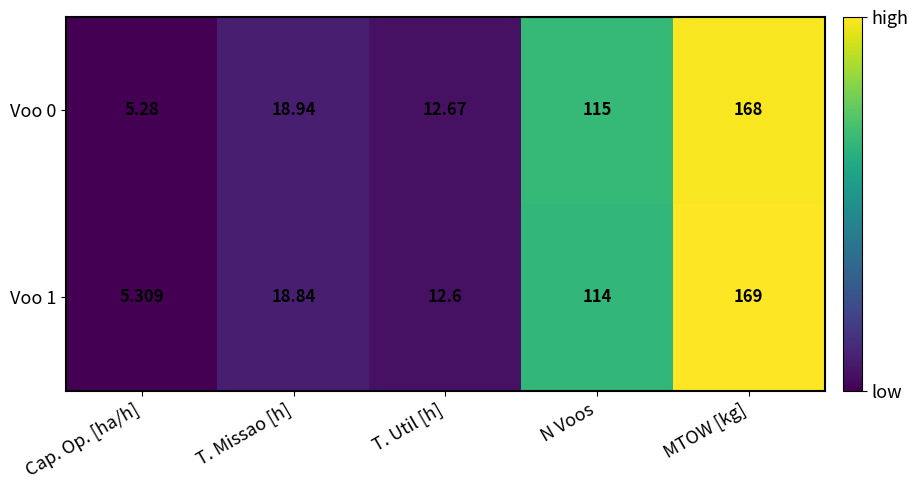

How many data points does each series have?

5